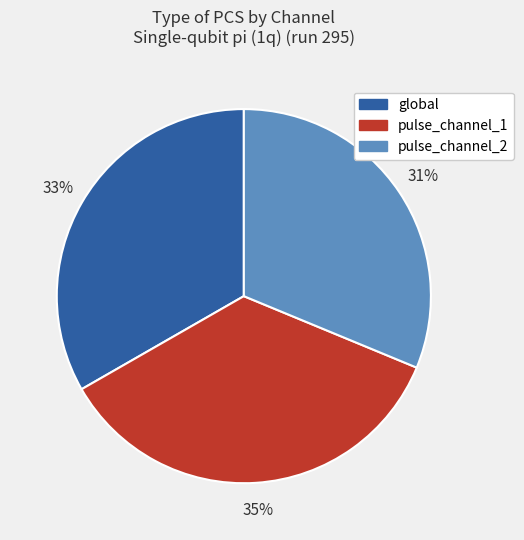

Is it true that pulse_channel_1 is 29% of the pie?

False